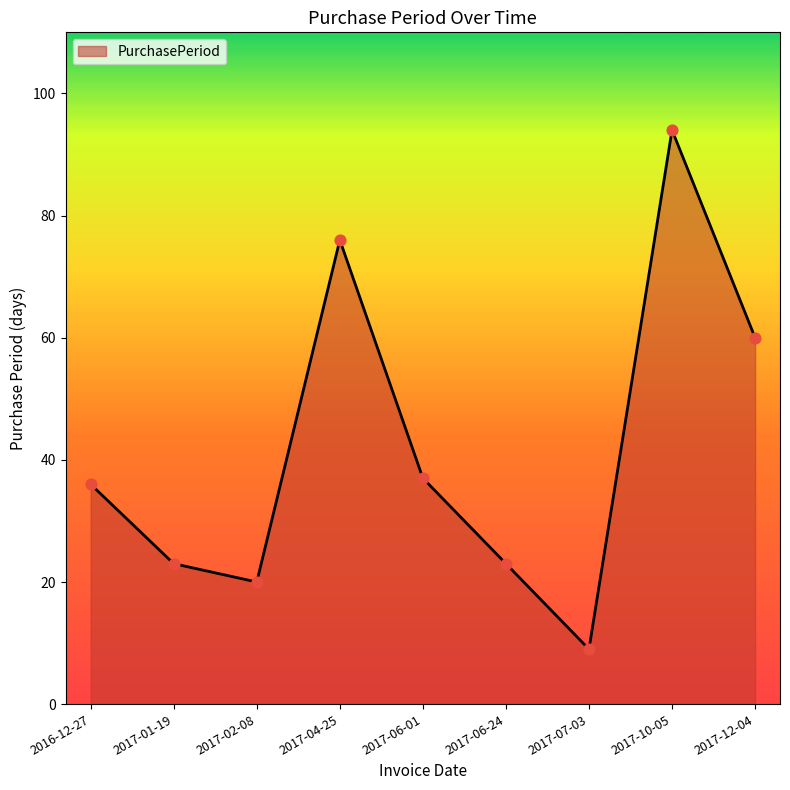

Approximately how many times larger is the value at 2017-10-05 compared to 2017-02-08?

4.7